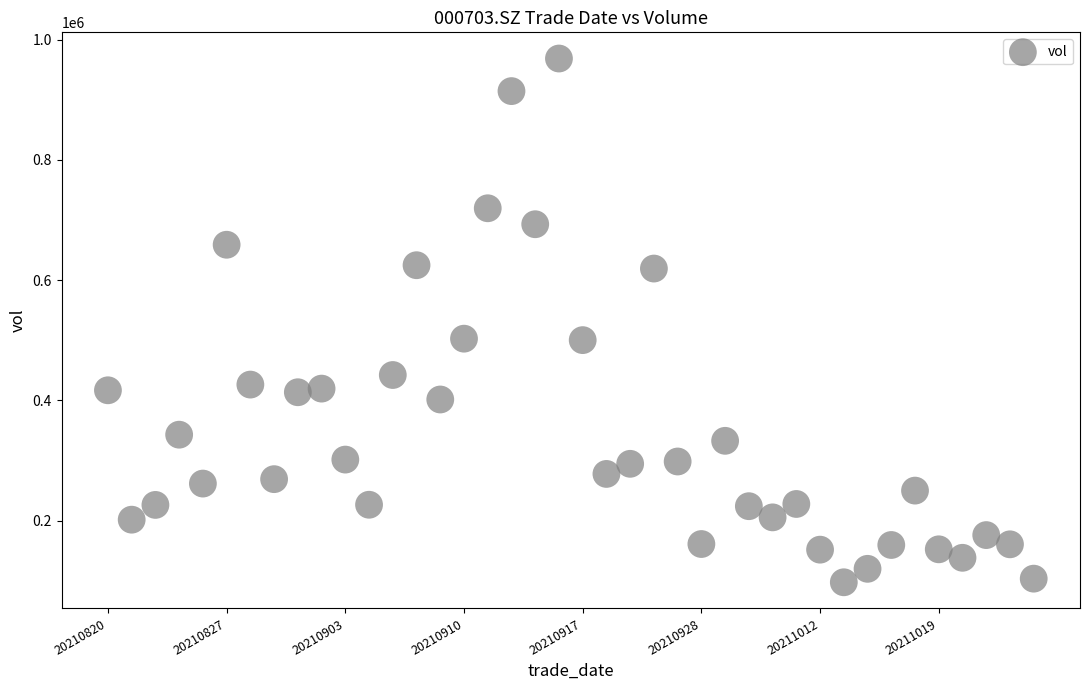

What is the range of Y values (max minus min)?

871458.4